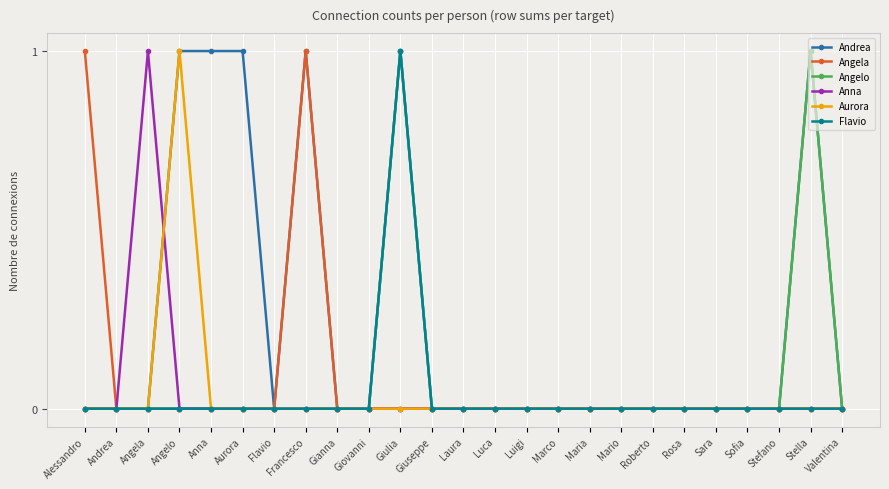

How many lines are shown in the chart?

6